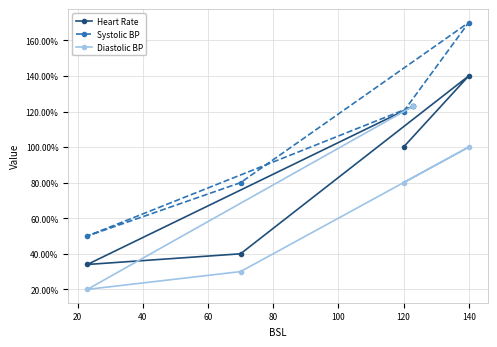

What is the difference between the maximum and second lowest values in the Systolic BP series?

90